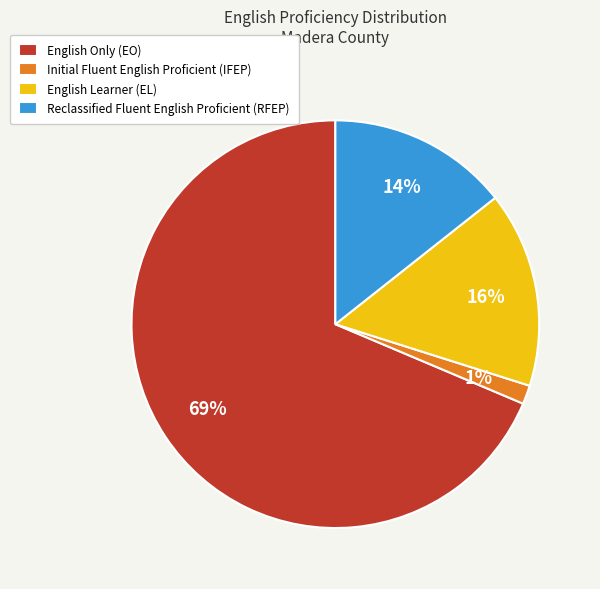

How many slices are in this pie chart?

4